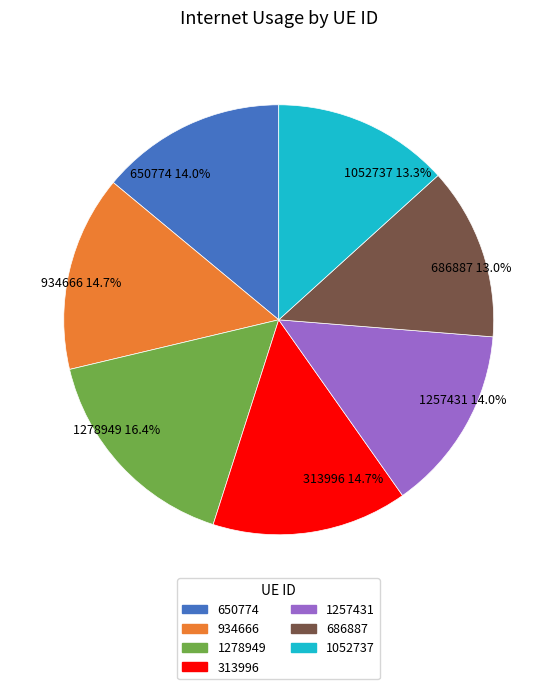

Does any single category account for the majority?

No